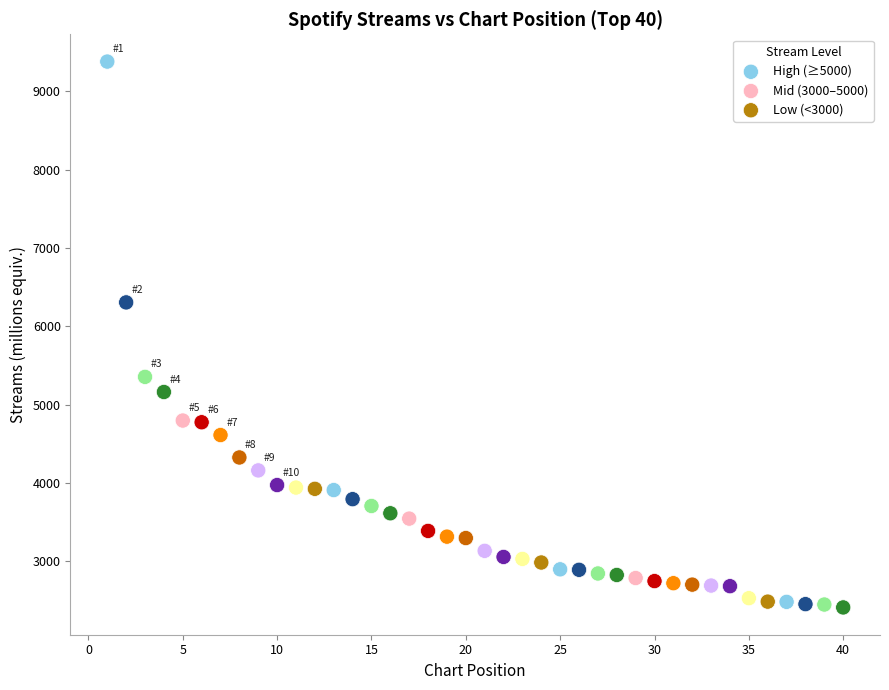

Which series has the largest Y range (max minus min)?

High (≥5000)